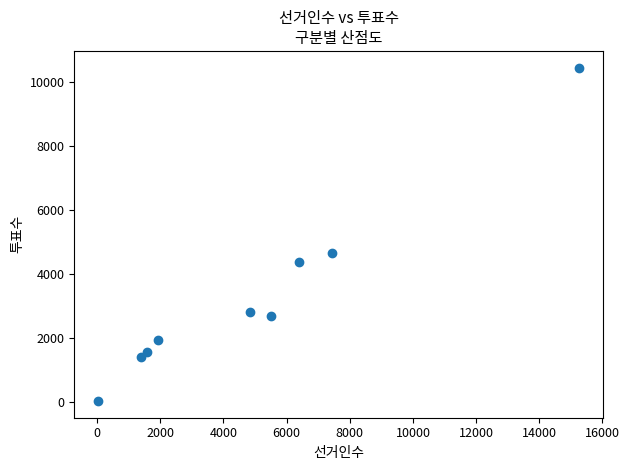

What Y value in the scatter plot is closest to 5239?

4642